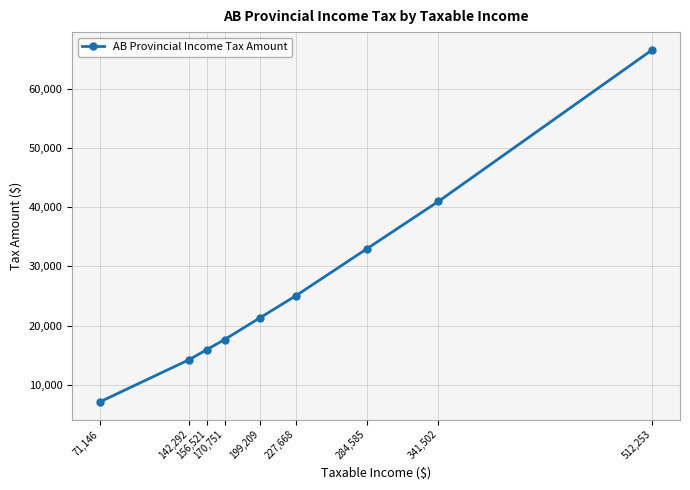

Is it true that the value at 341,502 is 40980.2?

True